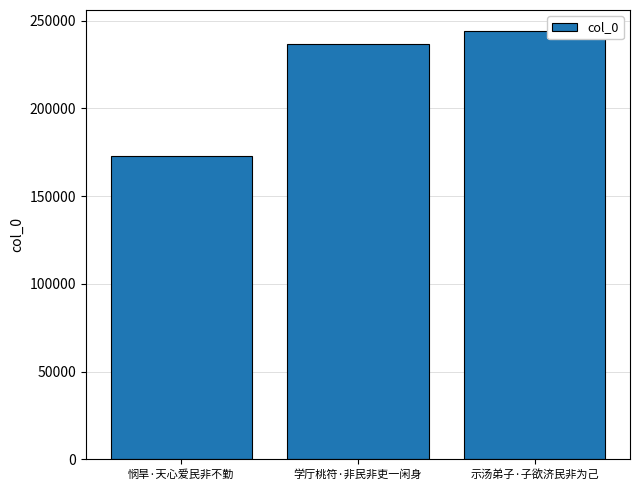

Reading left to right, list all the values displayed in this chart.

173042	236683	243873